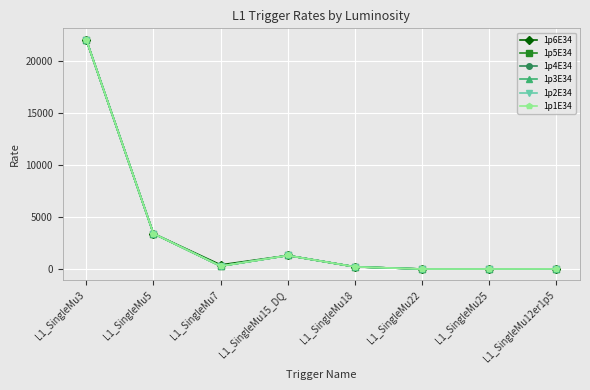

How many data points in 1p4E34 are less than 280?

4